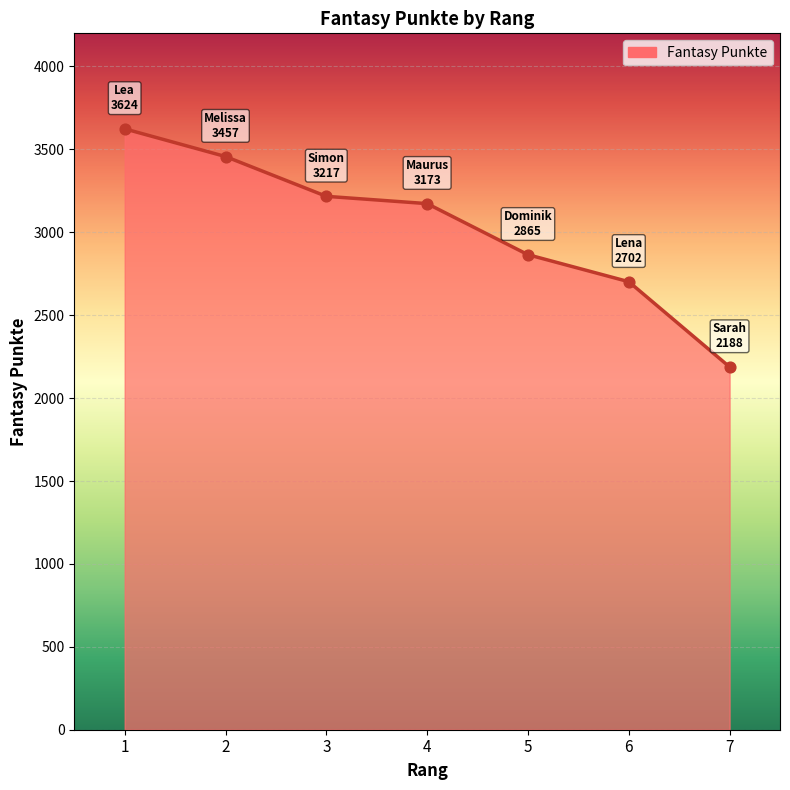

Approximately how many times larger is the value at 1 compared to 7?

1.7